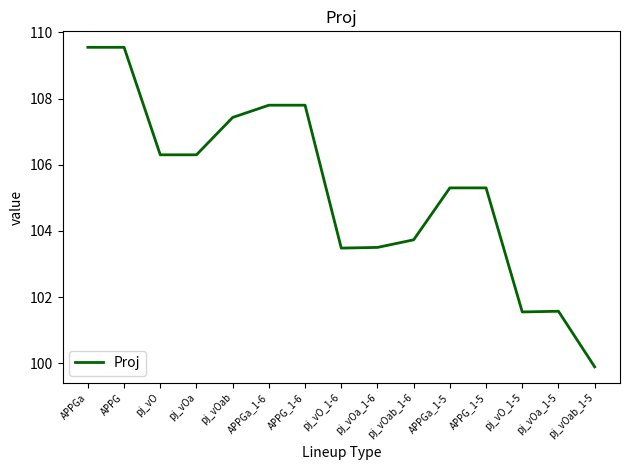

Does the chart have visible grid lines?

No